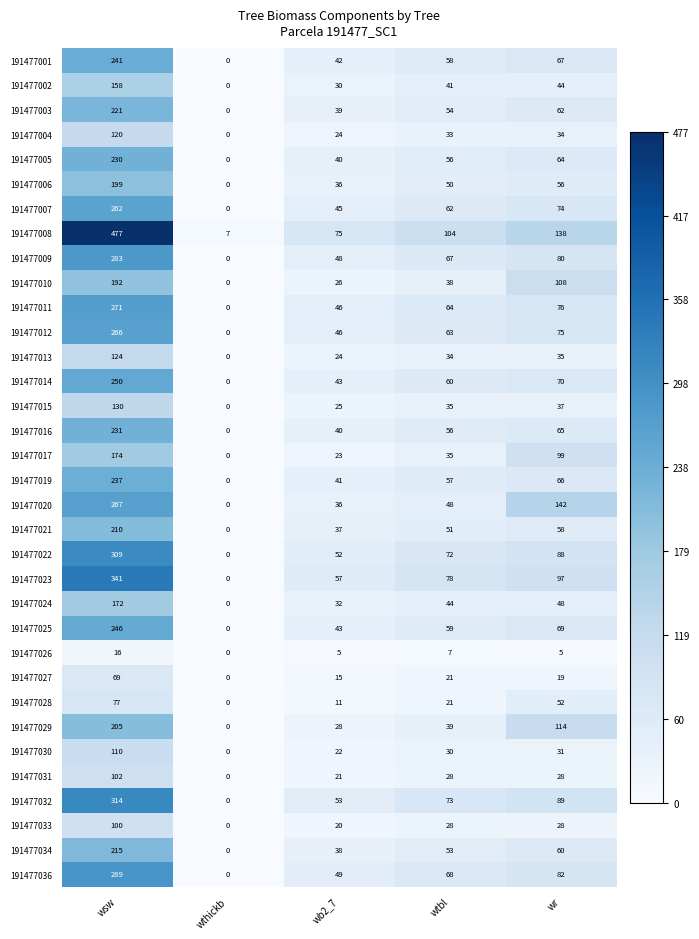

Which series has the largest total across all categories?

191477008